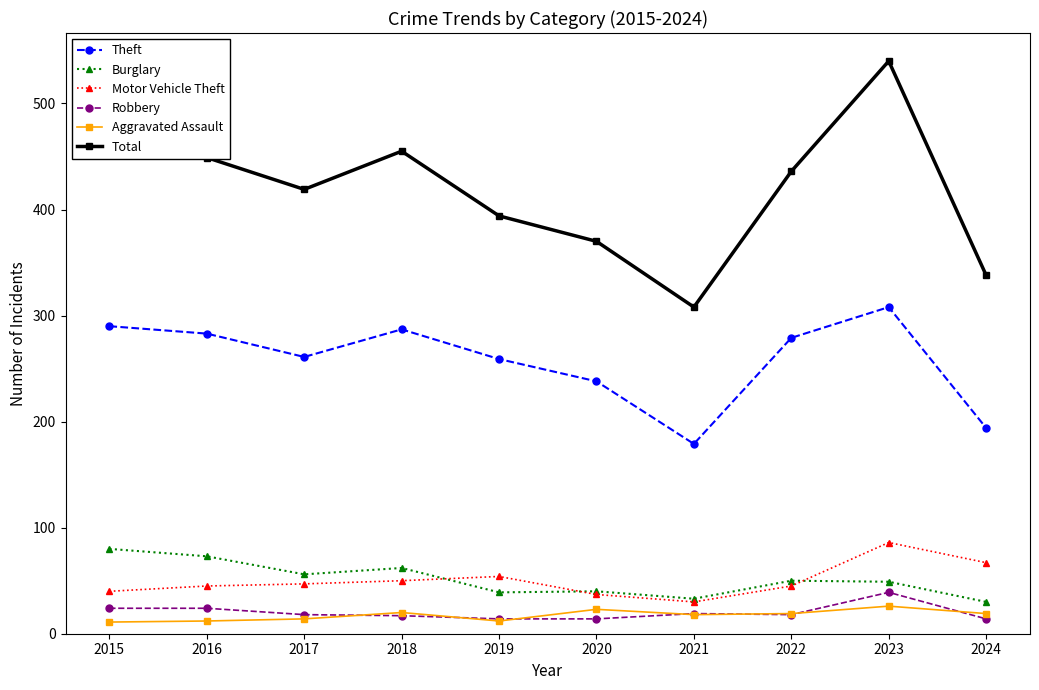

What is the difference between the highest and lowest values at 2017?

405